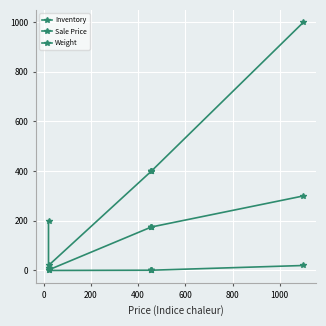

Is this an area chart (filled region under the line)?

No